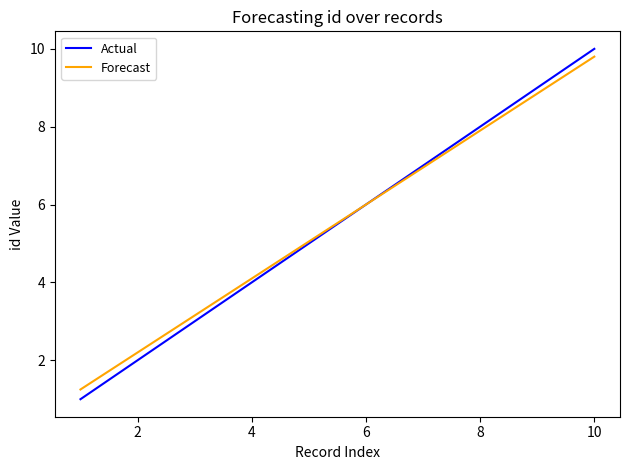

What is the greatest value displayed?

10.0